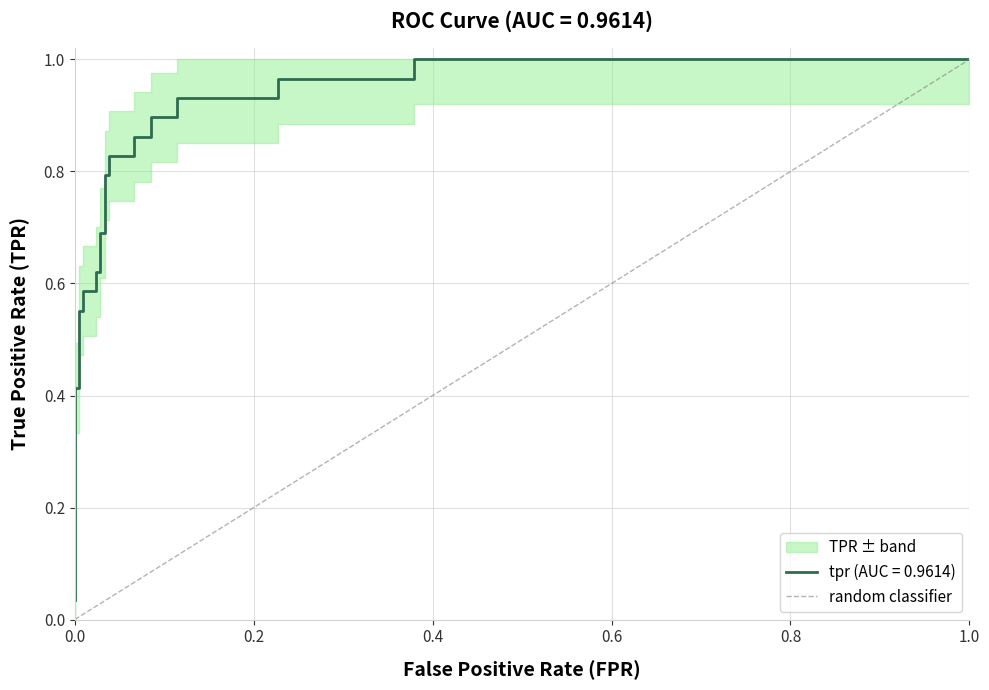

What is the difference between the maximum and minimum values?

1